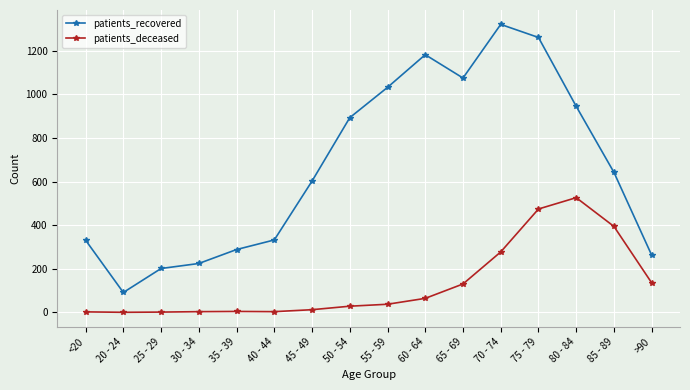

True or false: patients_deceased has more than 0 points higher than both neighbors.

True